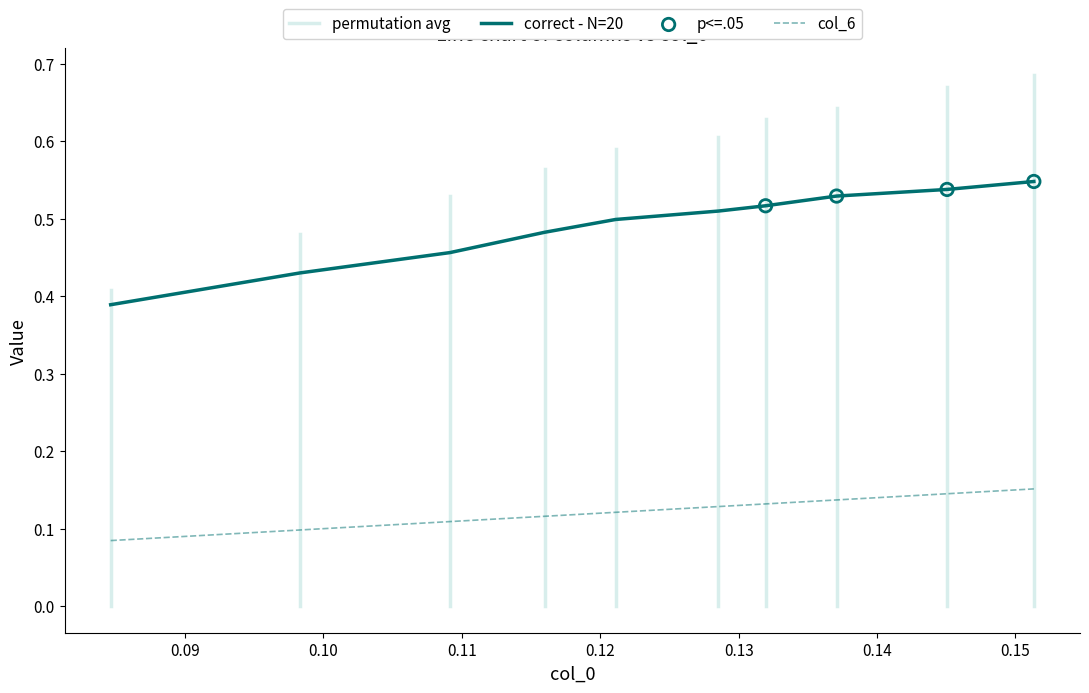

True or false: correct - N=20 and col_6 intersect in this chart.

False